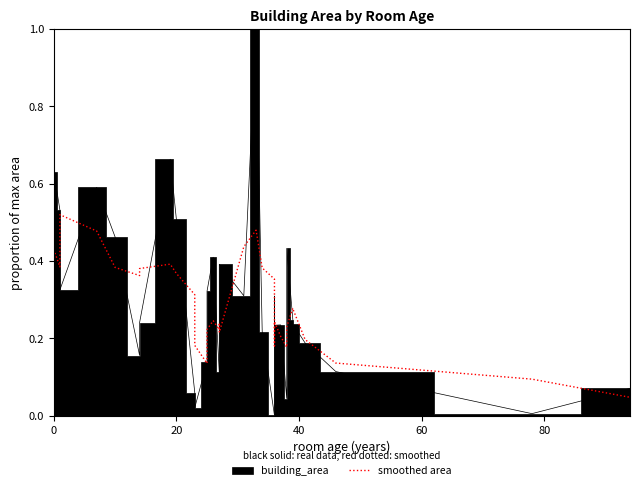

The chart shows a value of 0.0 at 36. True or false?

False